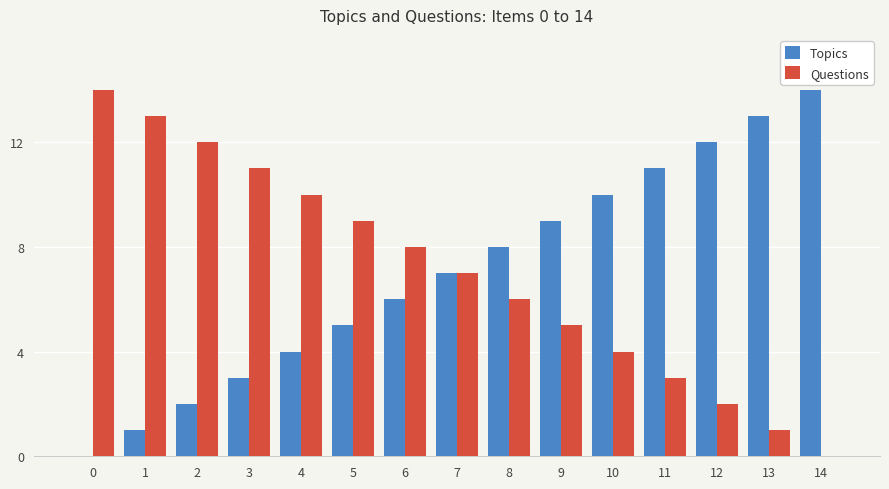

What are all the series names shown in the legend?

Topics, Questions